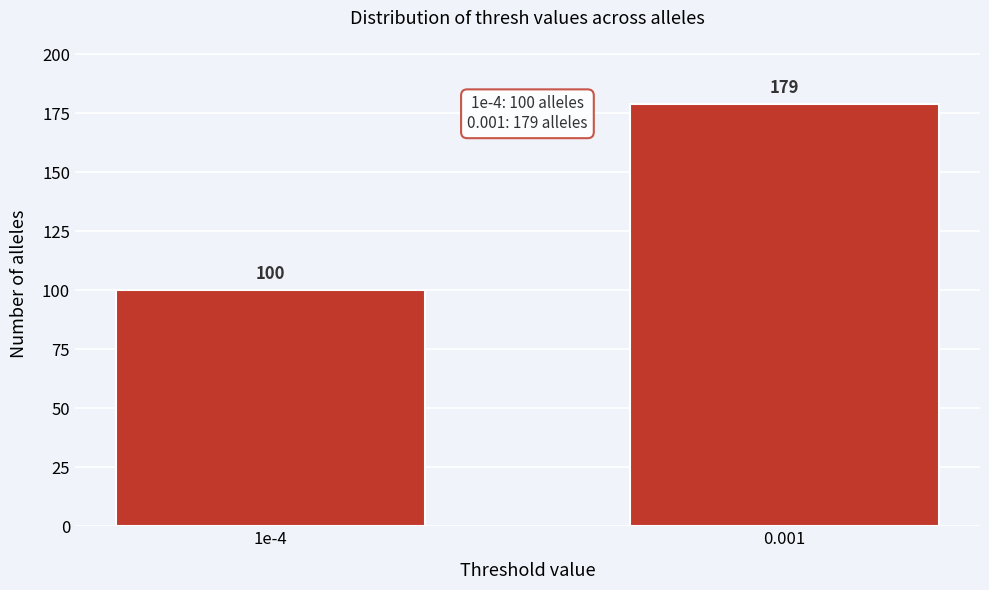

Reading right to left, transcribe all the data shown in this chart.

0.001=179	1e-4=100